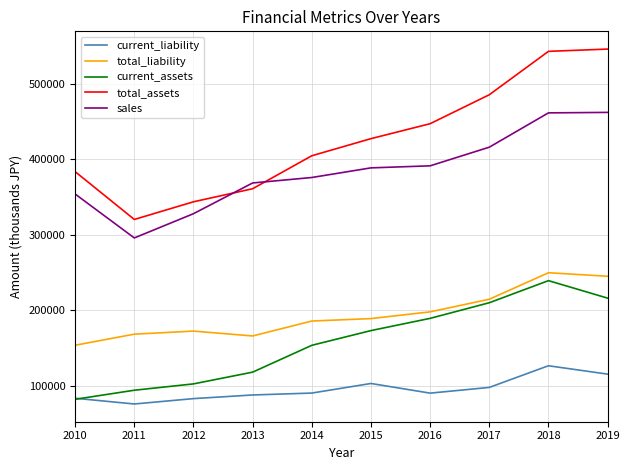

Is the value of sales at 2015 greater than the value of current_liability at 2011?

Yes